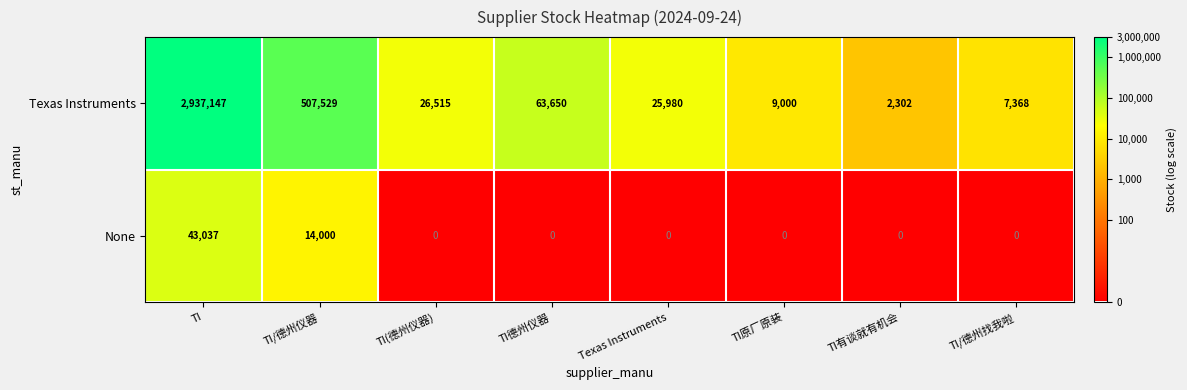

Reading right to left, list all the values displayed in this chart.

Texas Instruments: 7368	2302	9000	25980	63650	26515	507529	2937147
None: 0	0	0	0	0	0	14000	43037